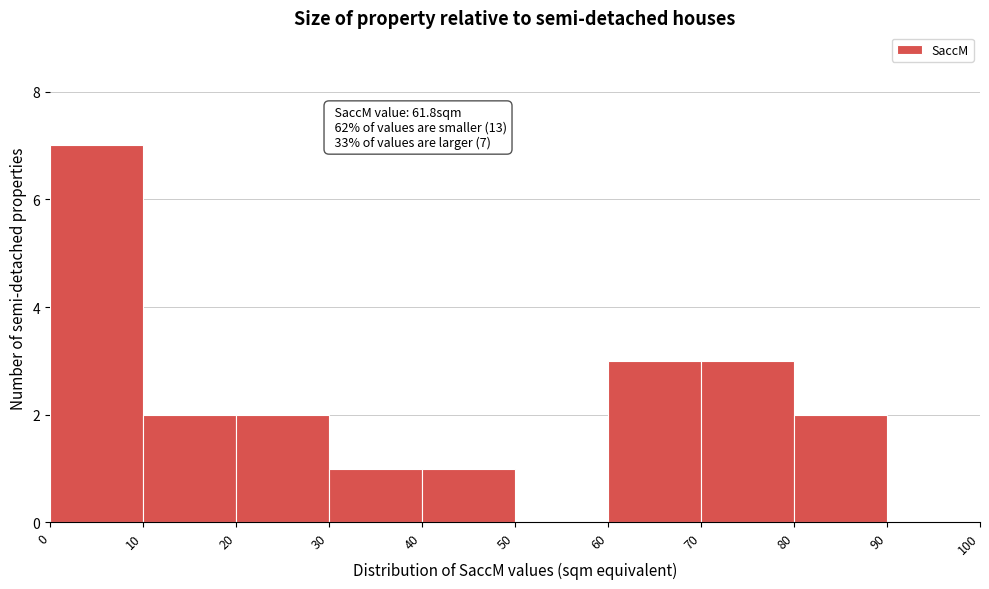

Which range on the x-axis has the tallest bar?

0 to 10